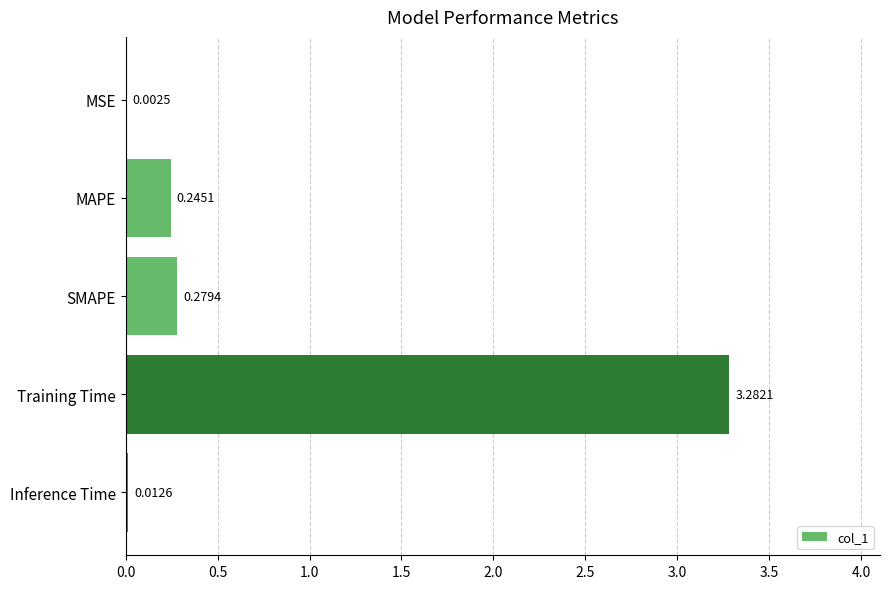

Where is the data nearest to the value 1?

SMAPE